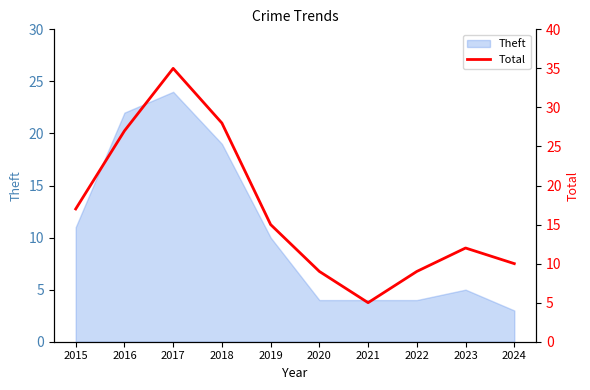

Rank the categories by value from lowest to highest.

2021, 2020, 2022, 2024, 2023, 2019, 2015, 2016, 2018, 2017